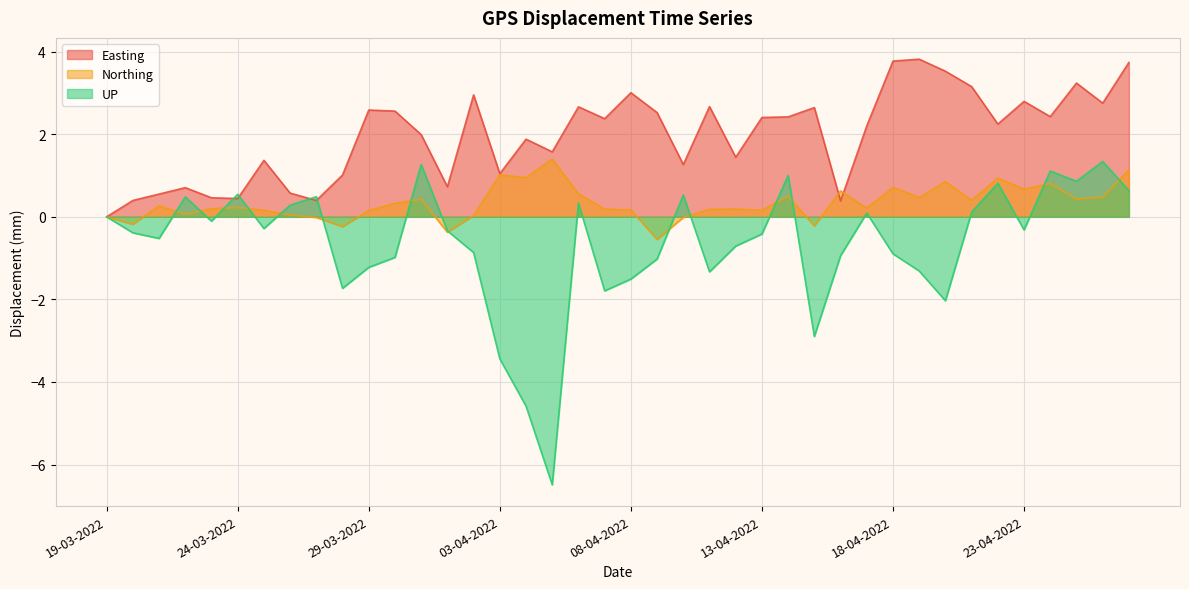

At which label does UP reach its minimum?

05-04-2022